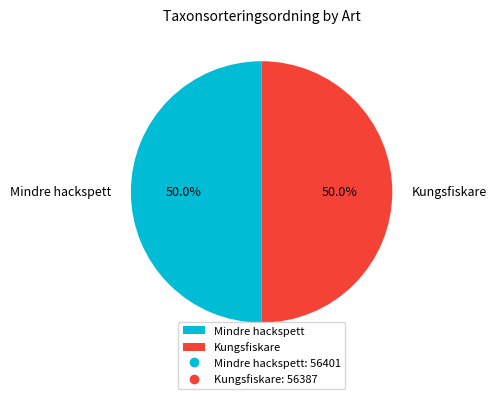

How much of the chart is everything except Mindre hackspett?

50.0%